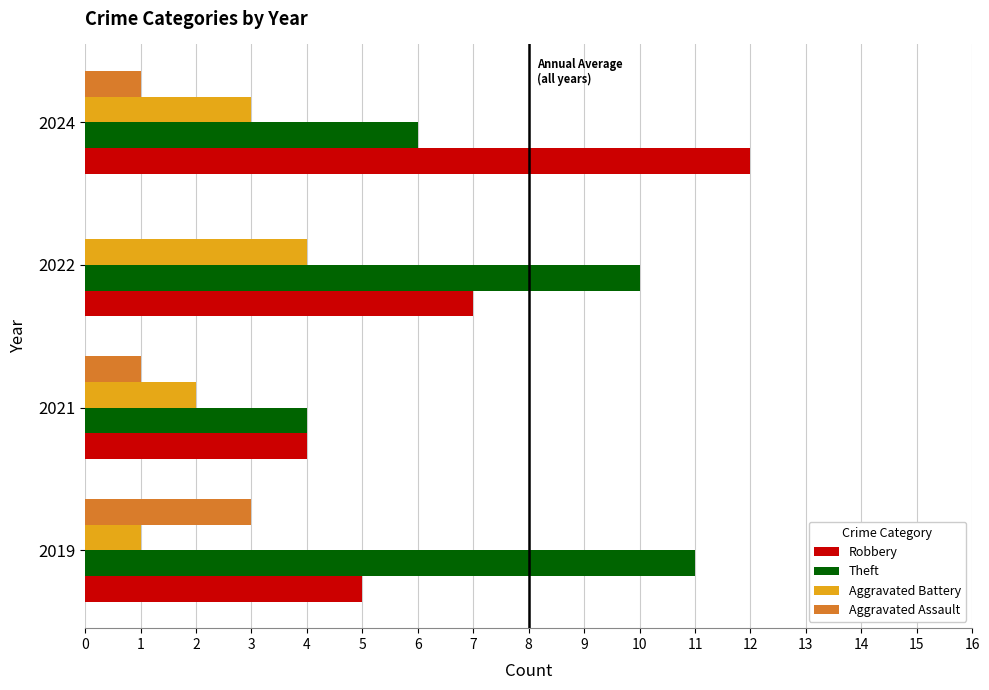

Which series has the largest total across all categories?

Theft